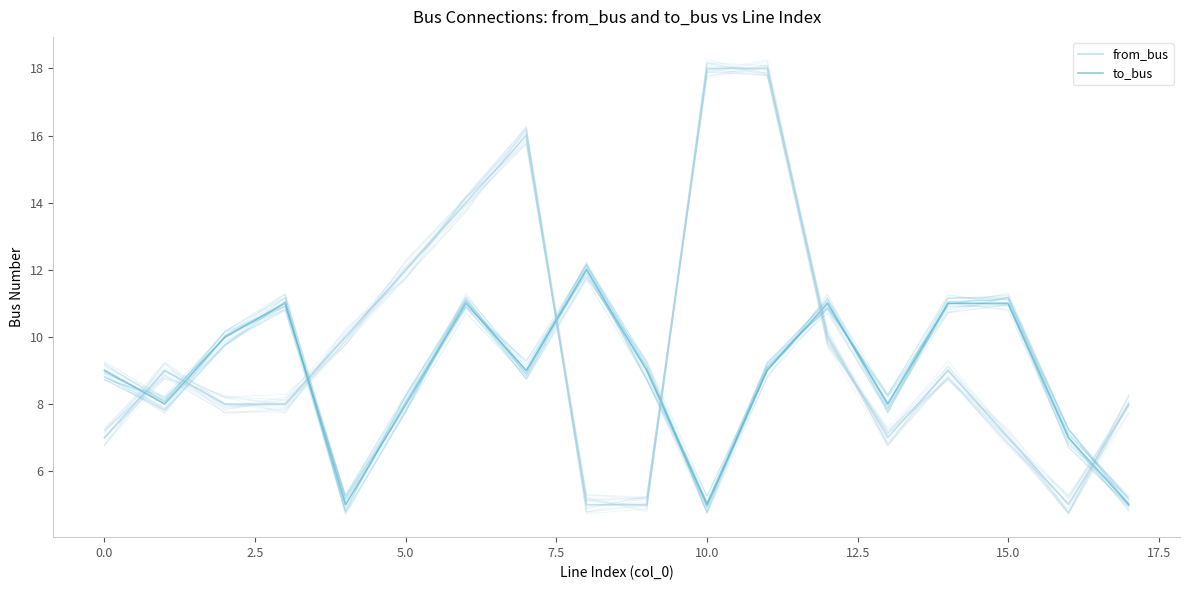

Is the value of to_bus at 13 greater than the value of from_bus at 13?

Yes